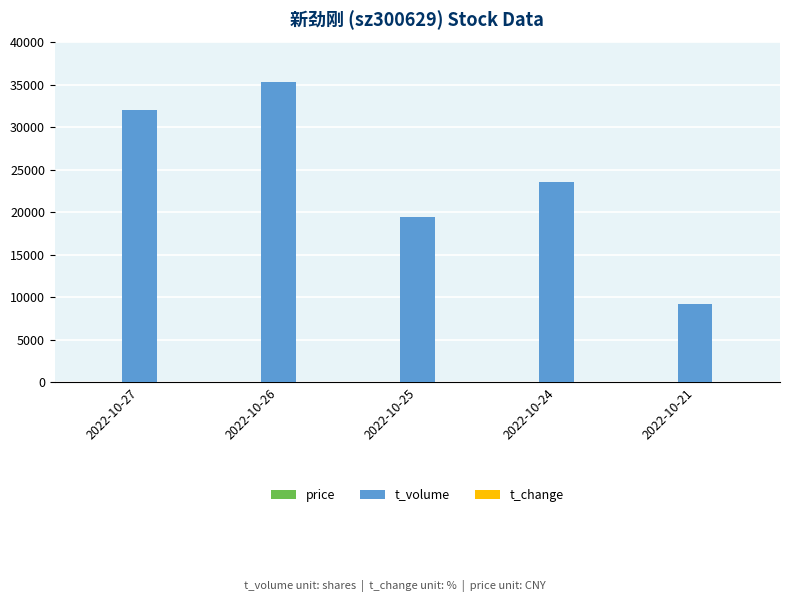

Which series has the largest total across all categories?

t_volume